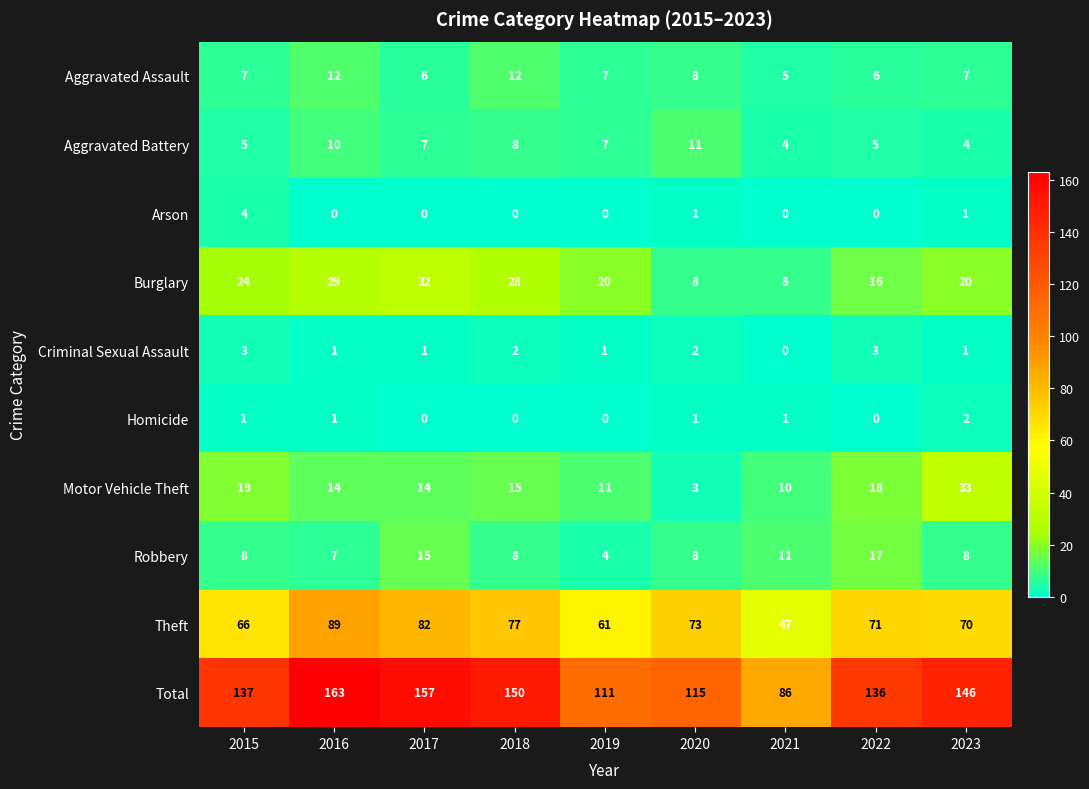

What is the lowest value of the Aggravated Battery series?

4